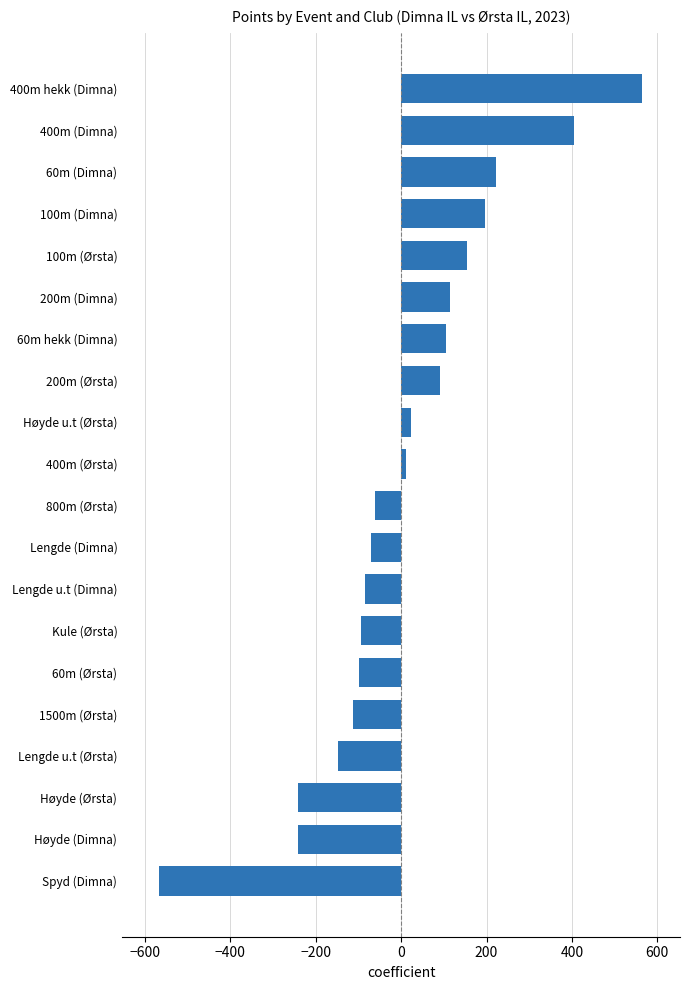

What is the value of the 13th bar from the top?

-84